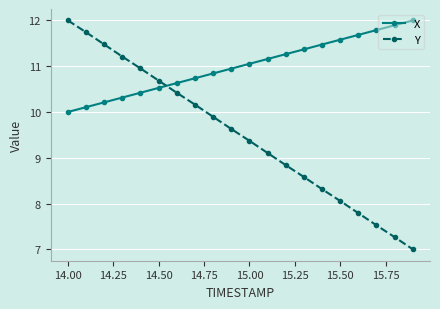

Does the chart have visible grid lines?

Yes